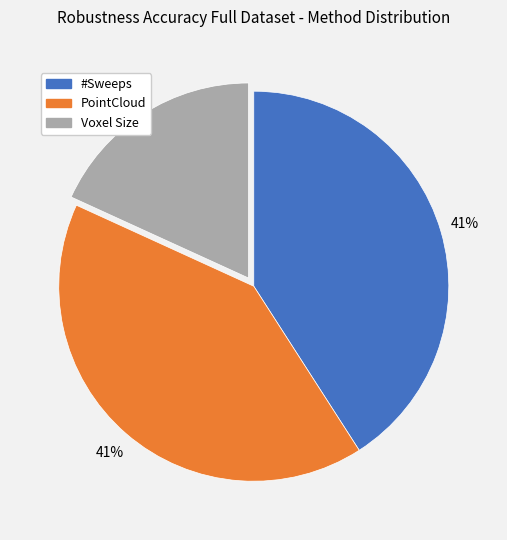

Which has a higher value, #Sweeps or Voxel Size?

#Sweeps